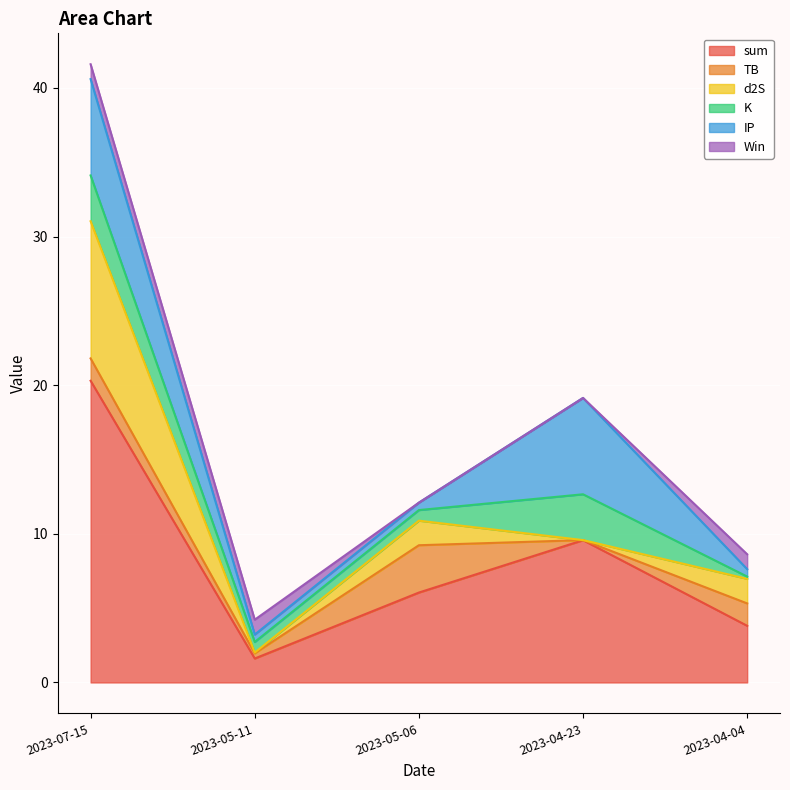

Does the chart display data point markers on the line(s)?

No